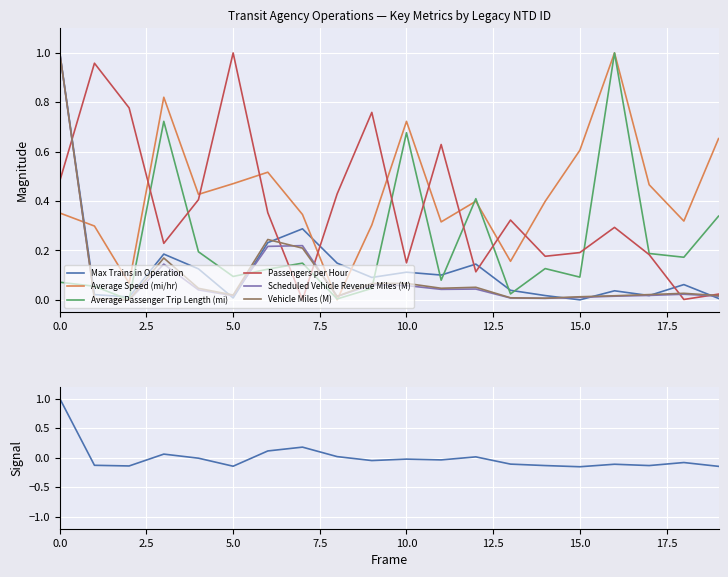

What is the average value of the Max Trains in Operation series?

0.1